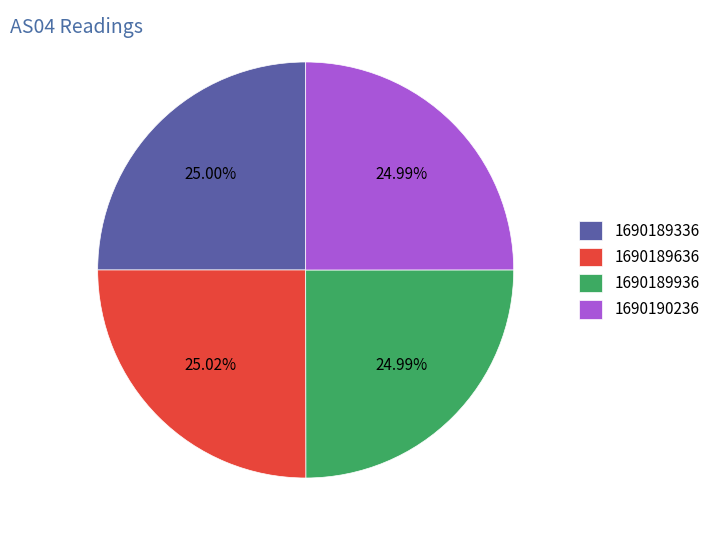

Is there any slice that represents more than half of the pie?

No